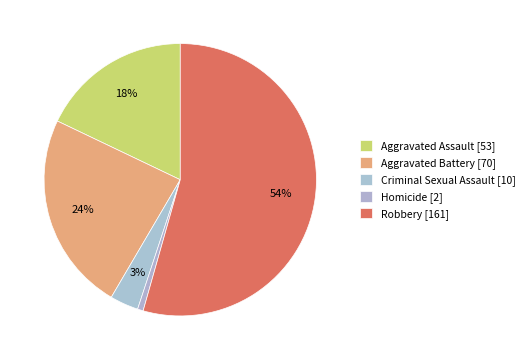

How many slices are in this pie chart?

5